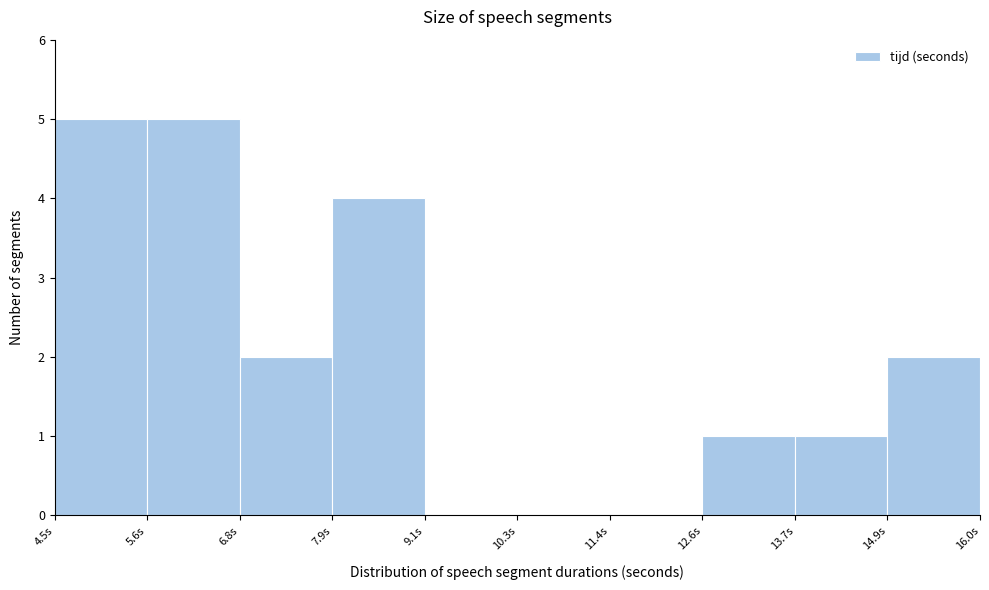

What is the height of the bar covering 4.4 to 5.6 on the x-axis? Neither the bar edges nor the heights are printed on the chart, so give them approximately, as read against the axes.

5